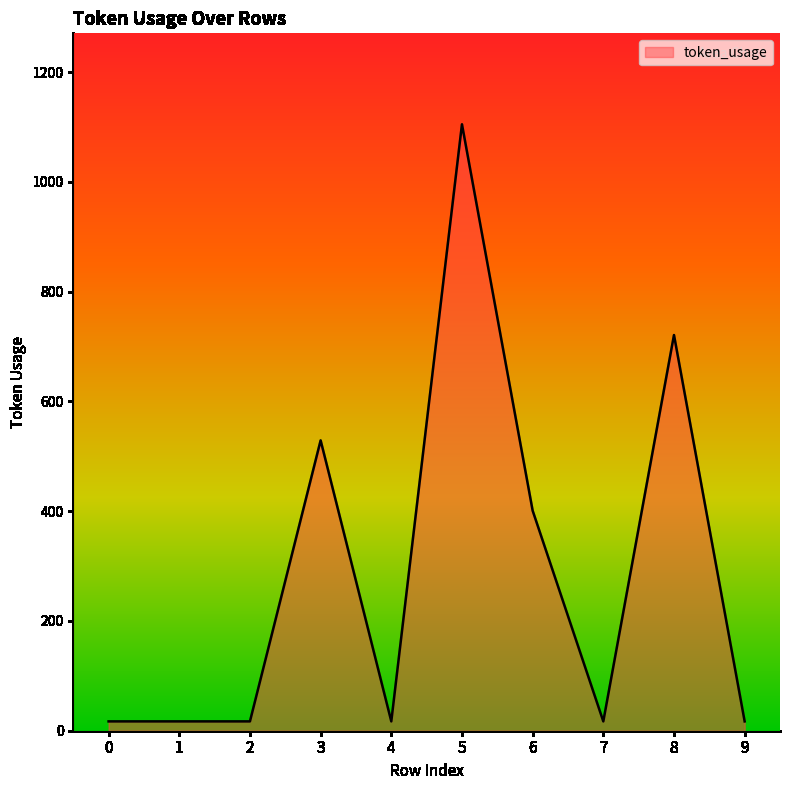

What is the maximum value shown in the chart?

1105